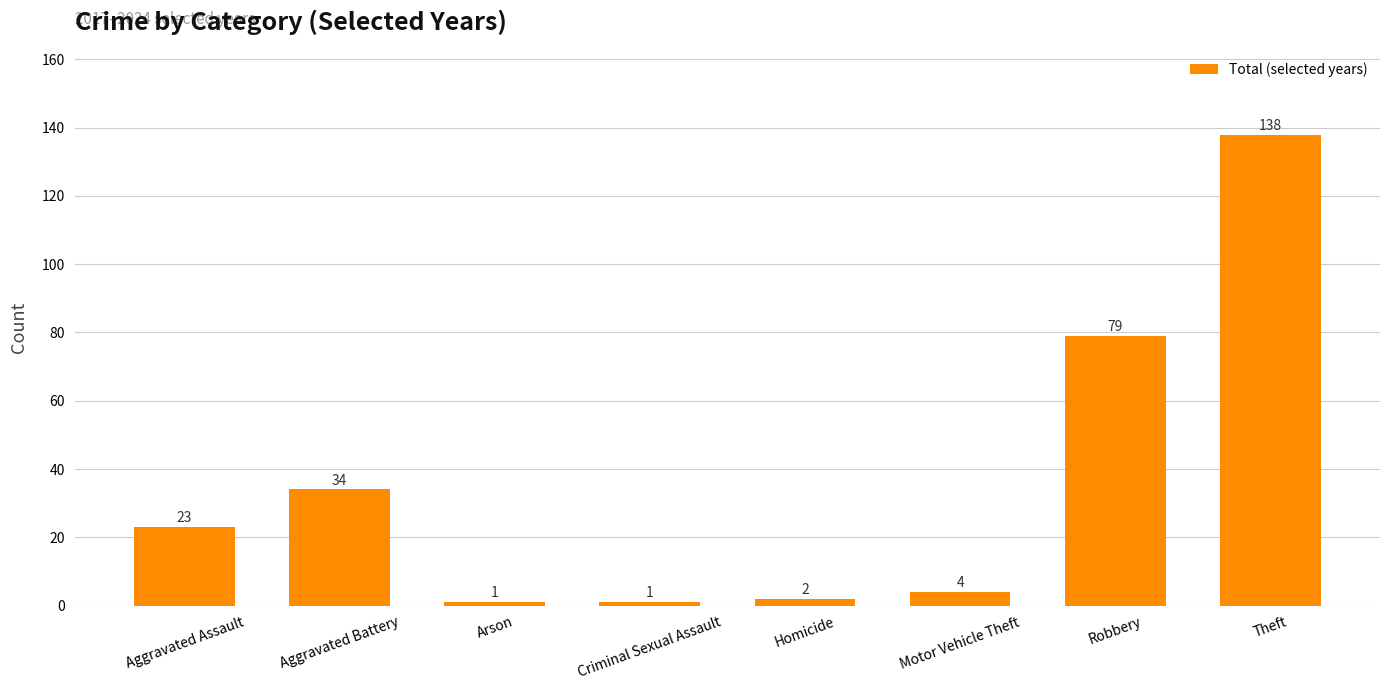

Reading left to right, transcribe all the data shown in this chart.

23	34	1	1	2	4	79	138